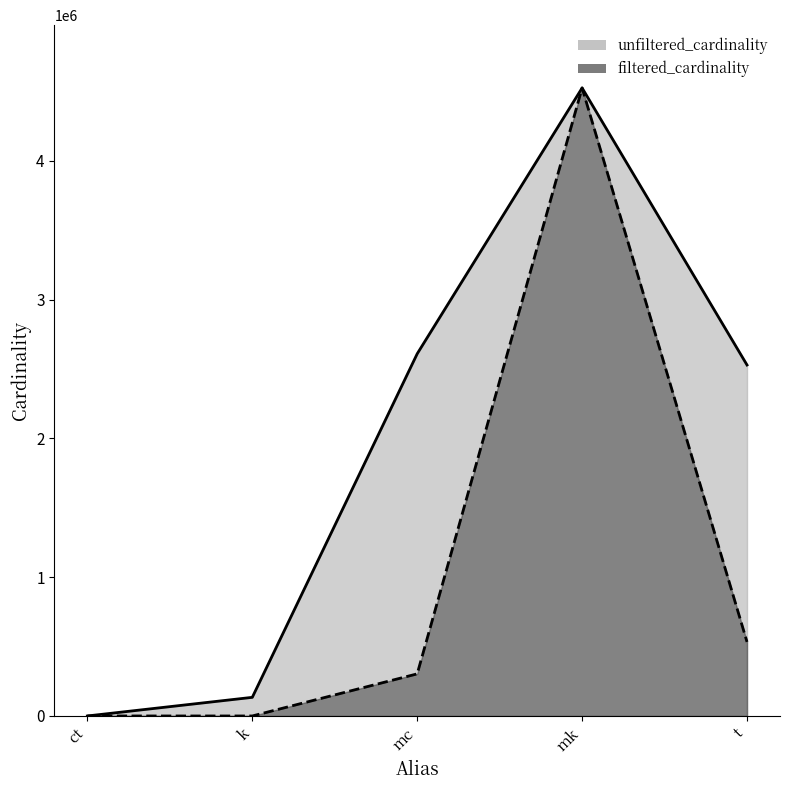

Which has a higher value, t or mk?

mk